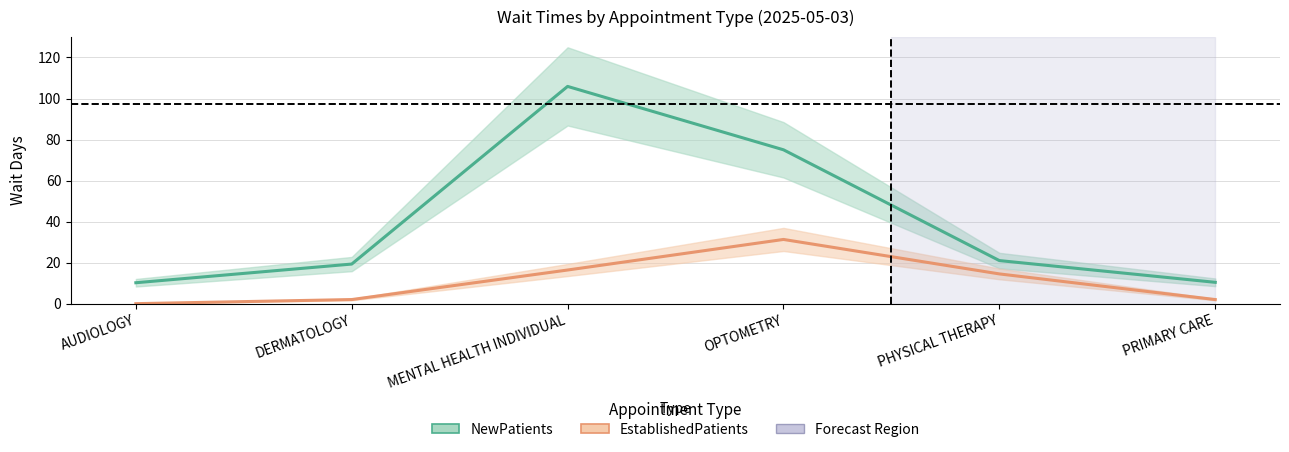

At which label does NewPatients reach its peak?

MENTAL HEALTH INDIVIDUAL